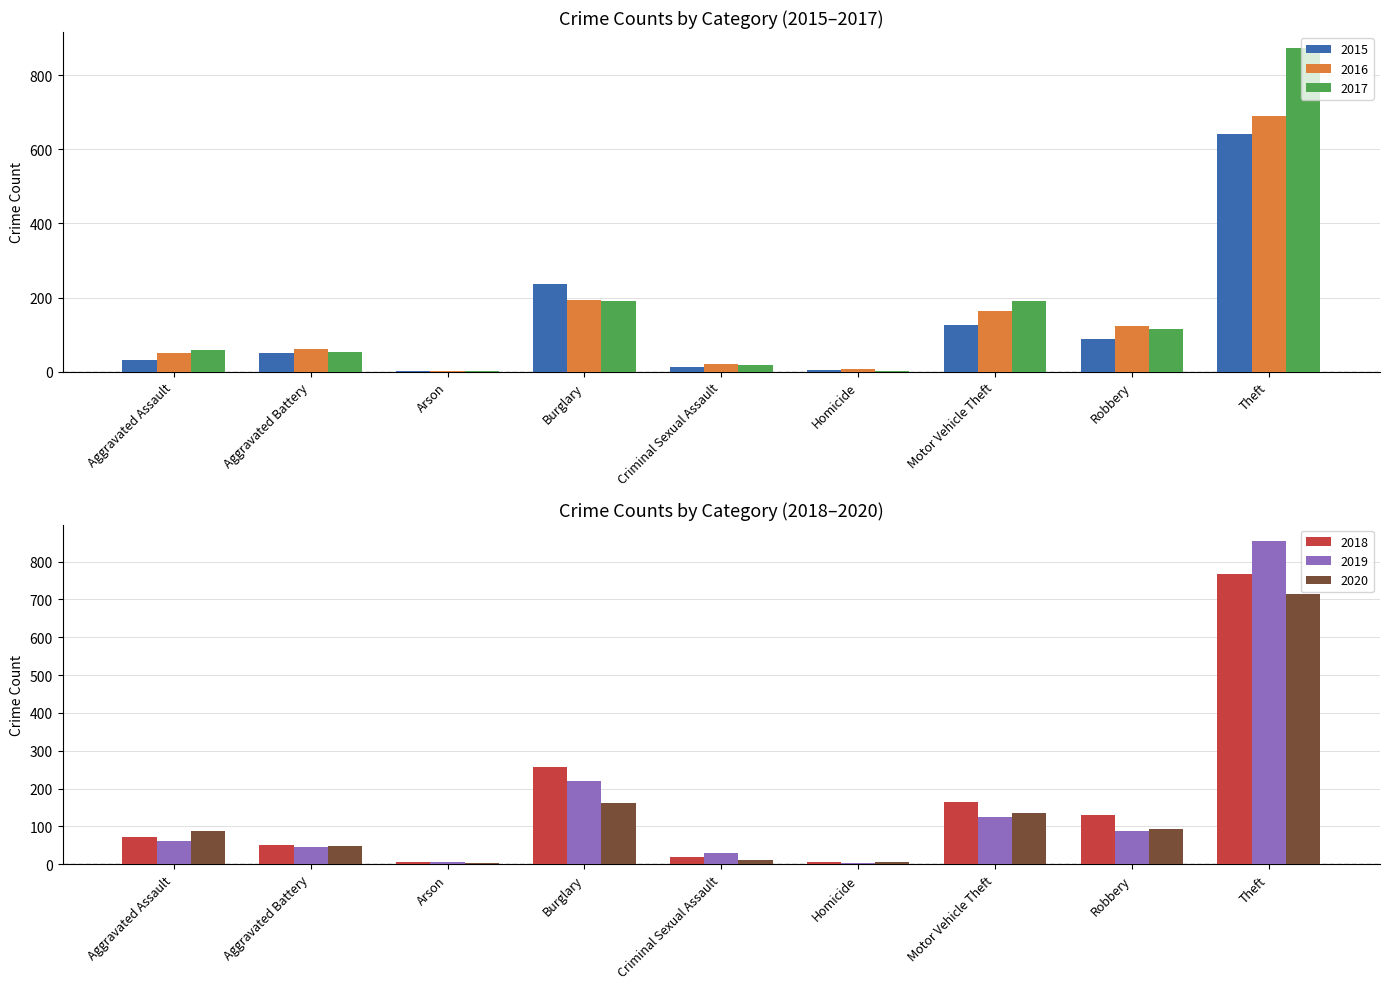

At which label is 2015 closest to 322?

Burglary